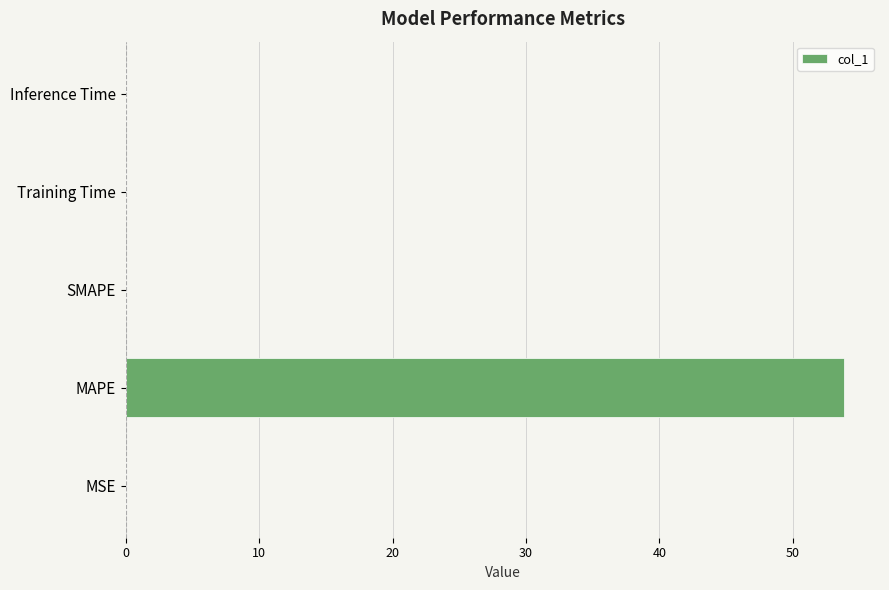

The chart shows a value of 0.0 at SMAPE. True or false?

True